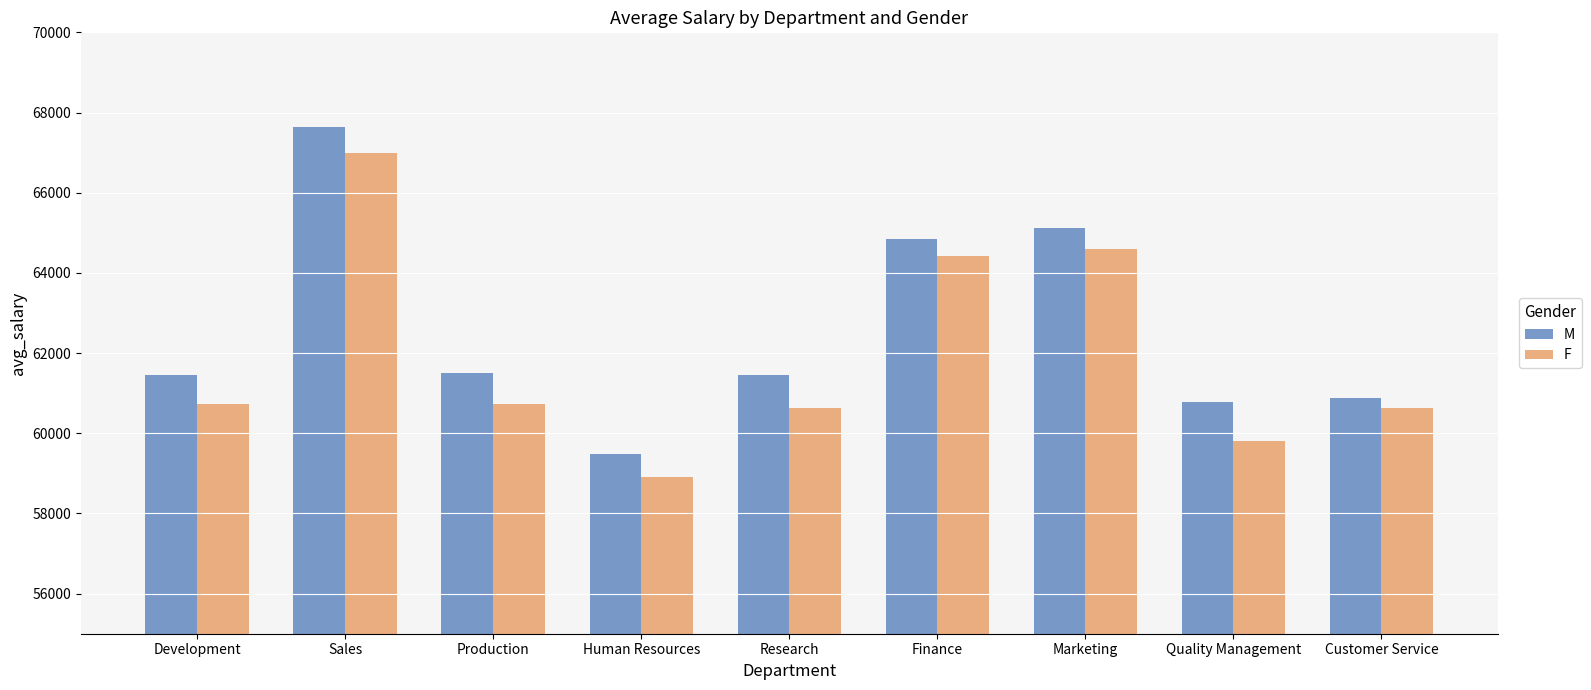

What is the average value of the F series?

61939.7